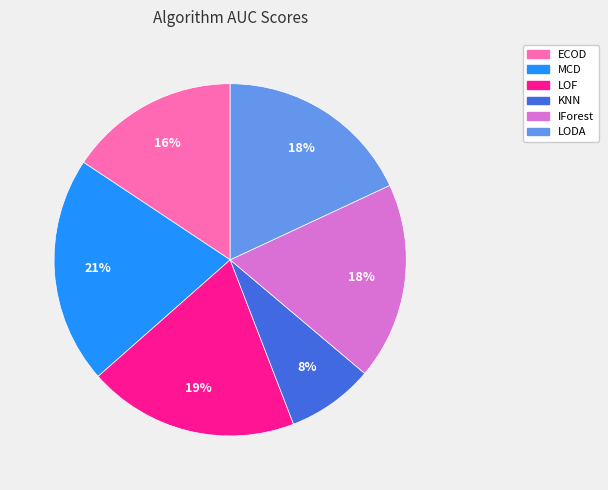

The IForest slice represents 18% of the pie. True or false?

True